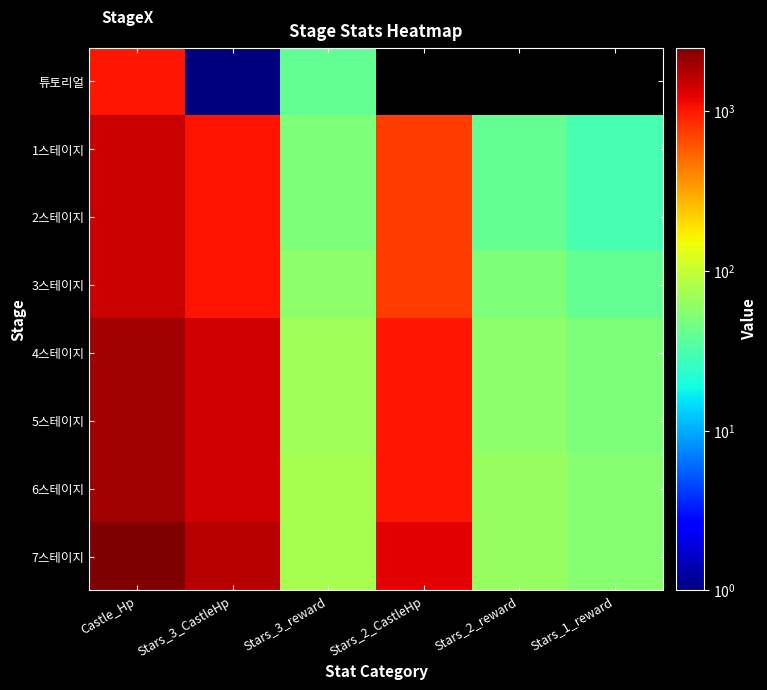

The 1스테이지 series shows 40.0 at Stars_2_reward. True or false?

True